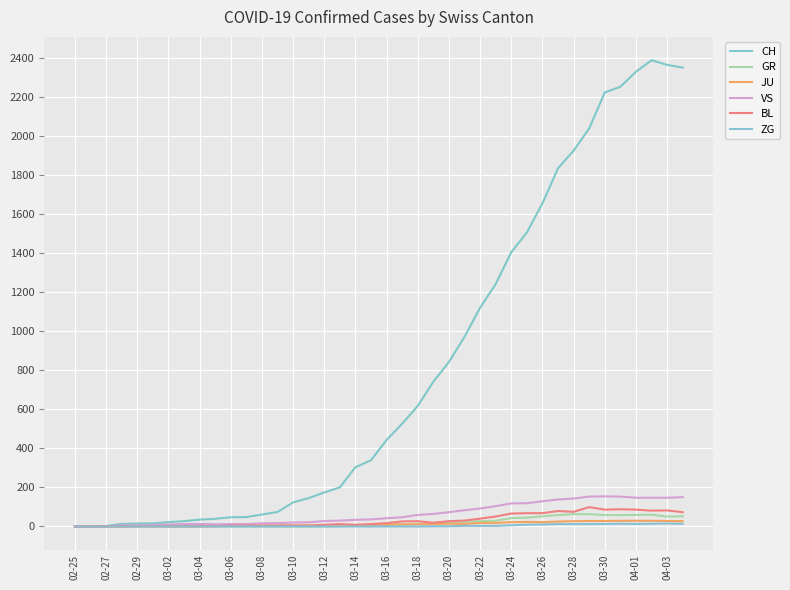

Does the chart have visible grid lines?

Yes